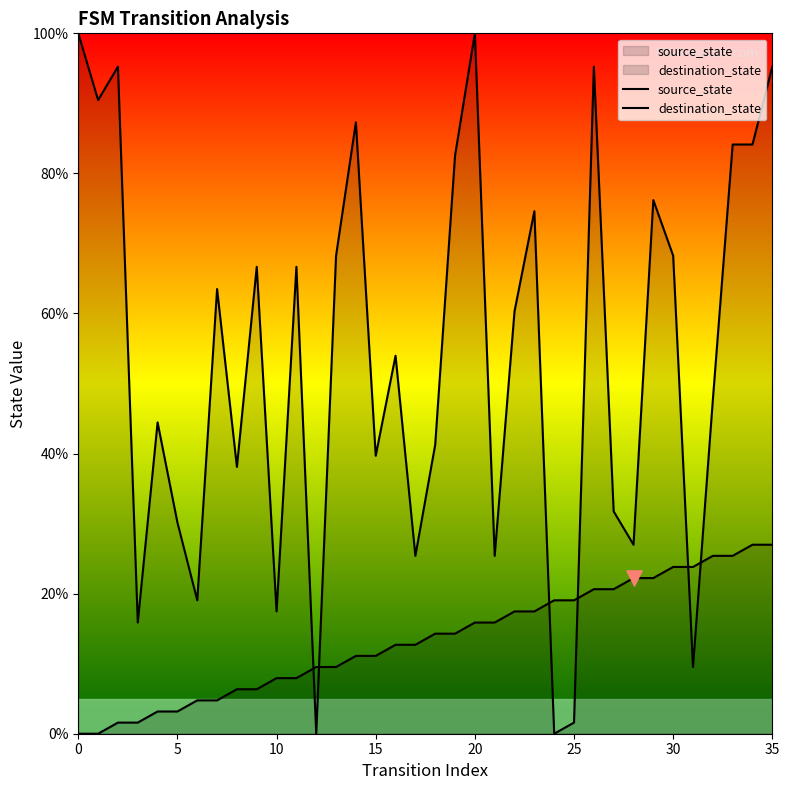

Is the value of destination_state at 5 greater than the value of source_state at 26?

Yes